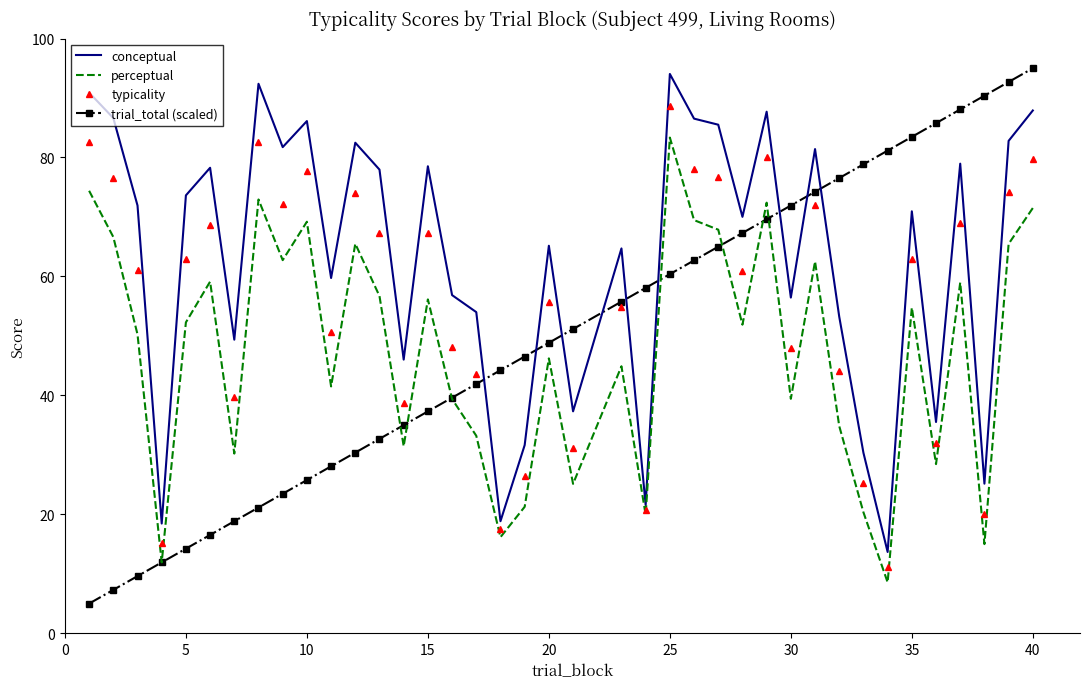

Which series has the largest total across all categories?

conceptual